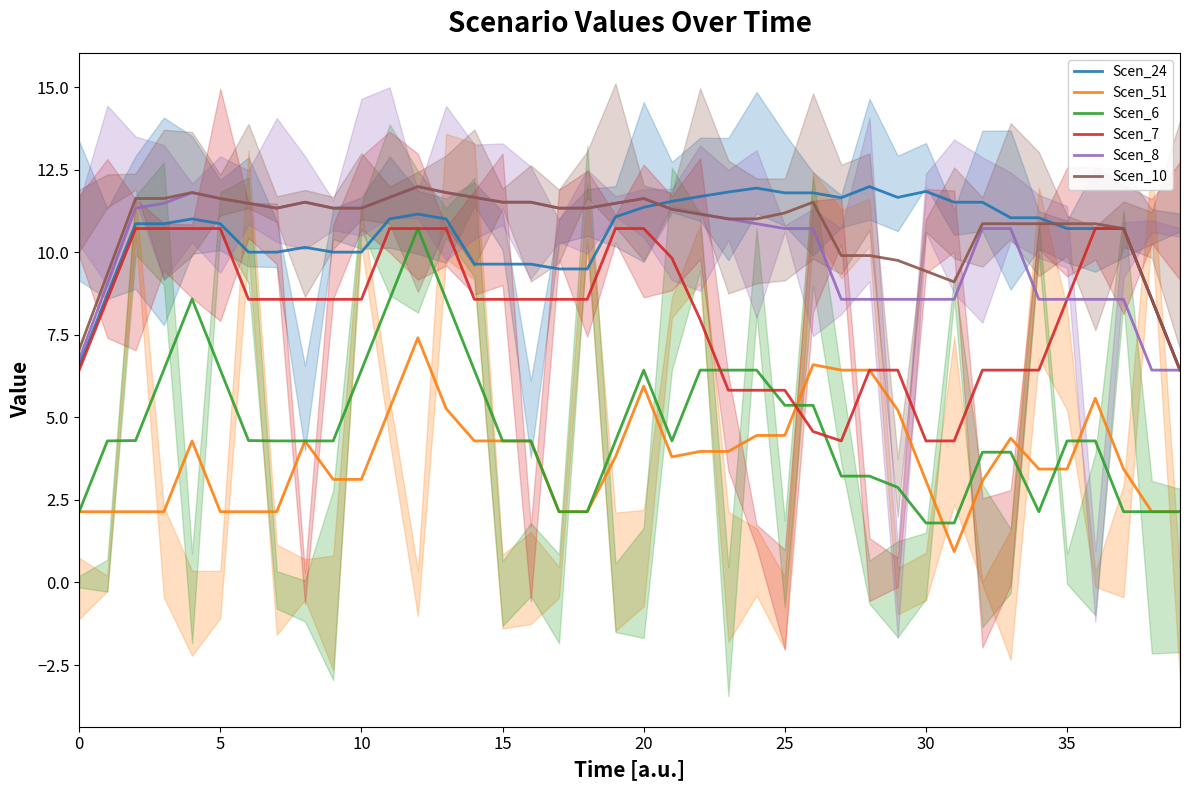

What is the difference between the Scen_51 values at 28 and 39?

4.3